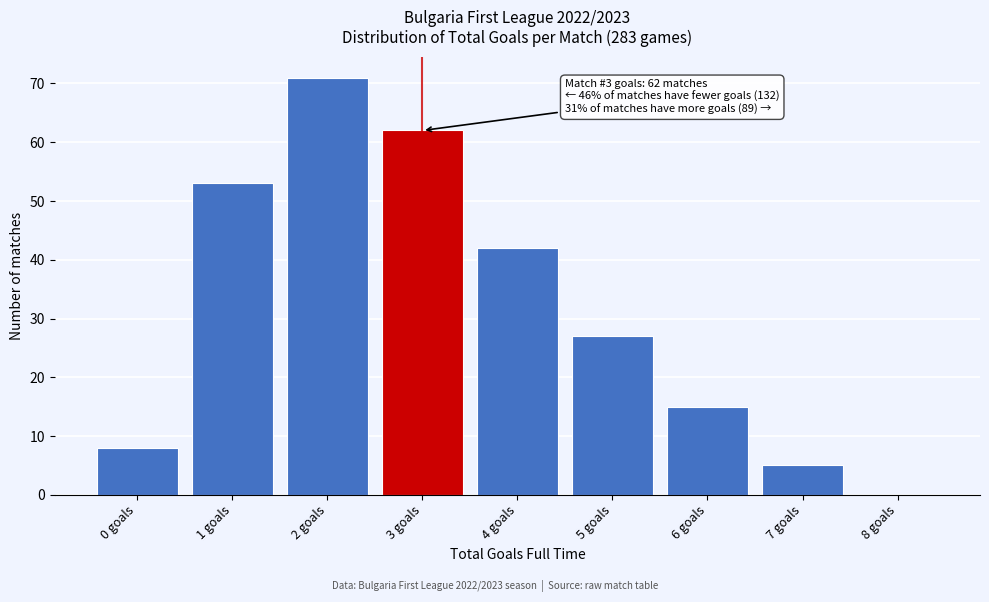

Which range on the x-axis has the tallest bar?

1.5 to 2.5